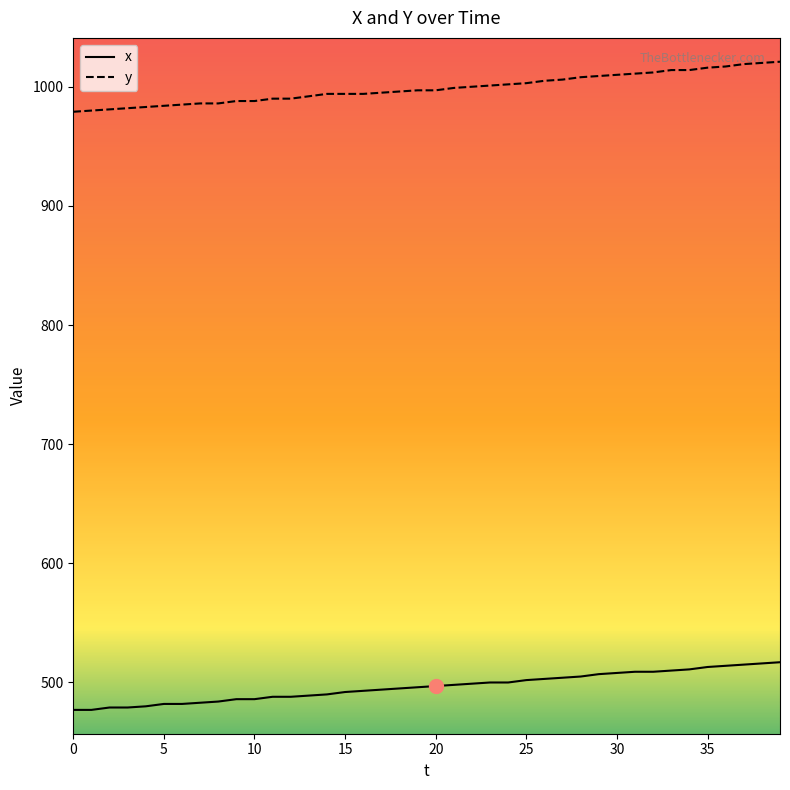

Which series has the widest spread of values?

y